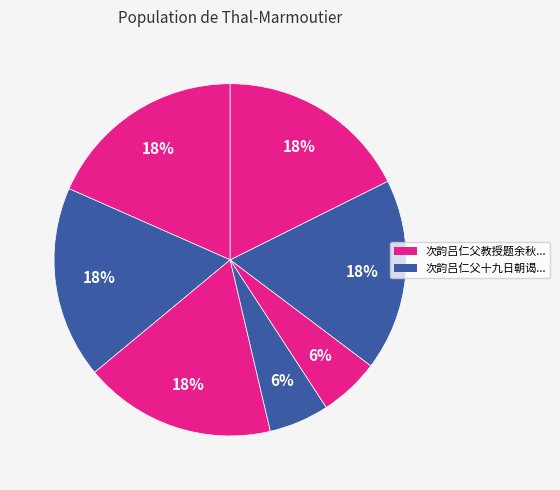

How many slices are in this pie chart?

7